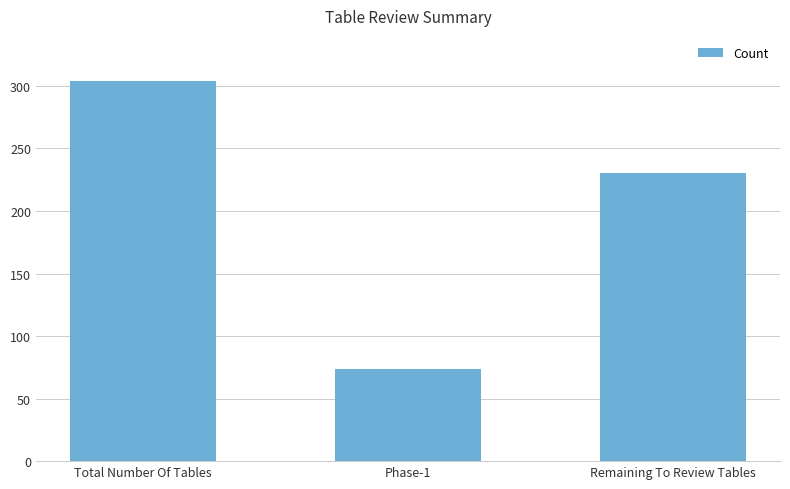

What is the sum of all values?

608